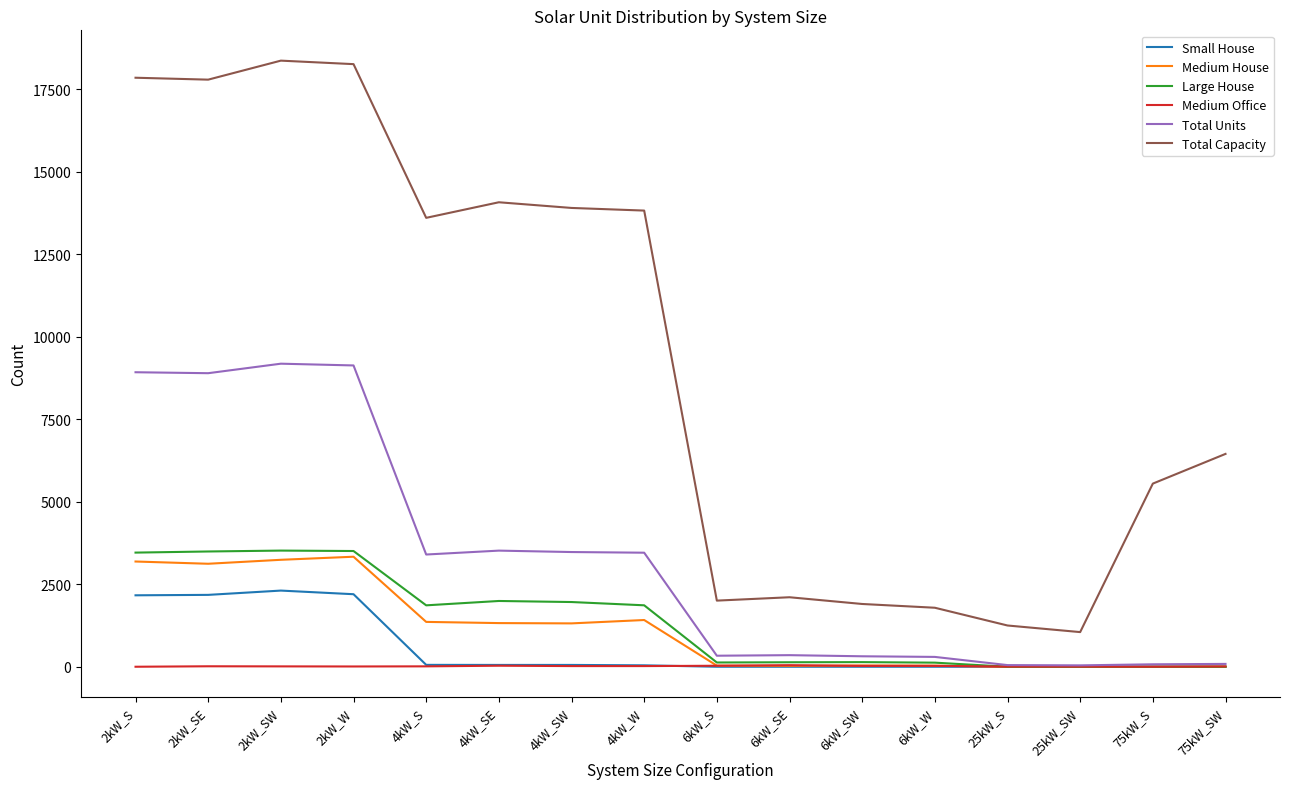

Is the value of Medium House at 4kW_SW greater than the value of Small House at 2kW_SE?

No